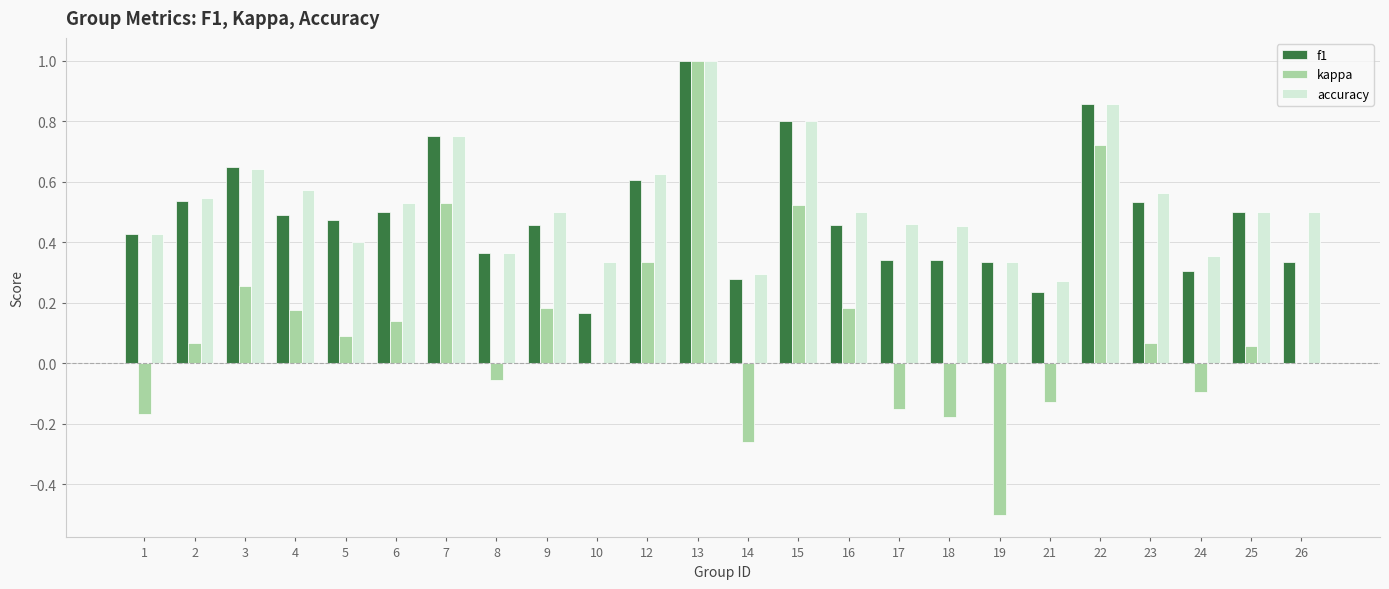

What is the maximum value for f1?

1.0